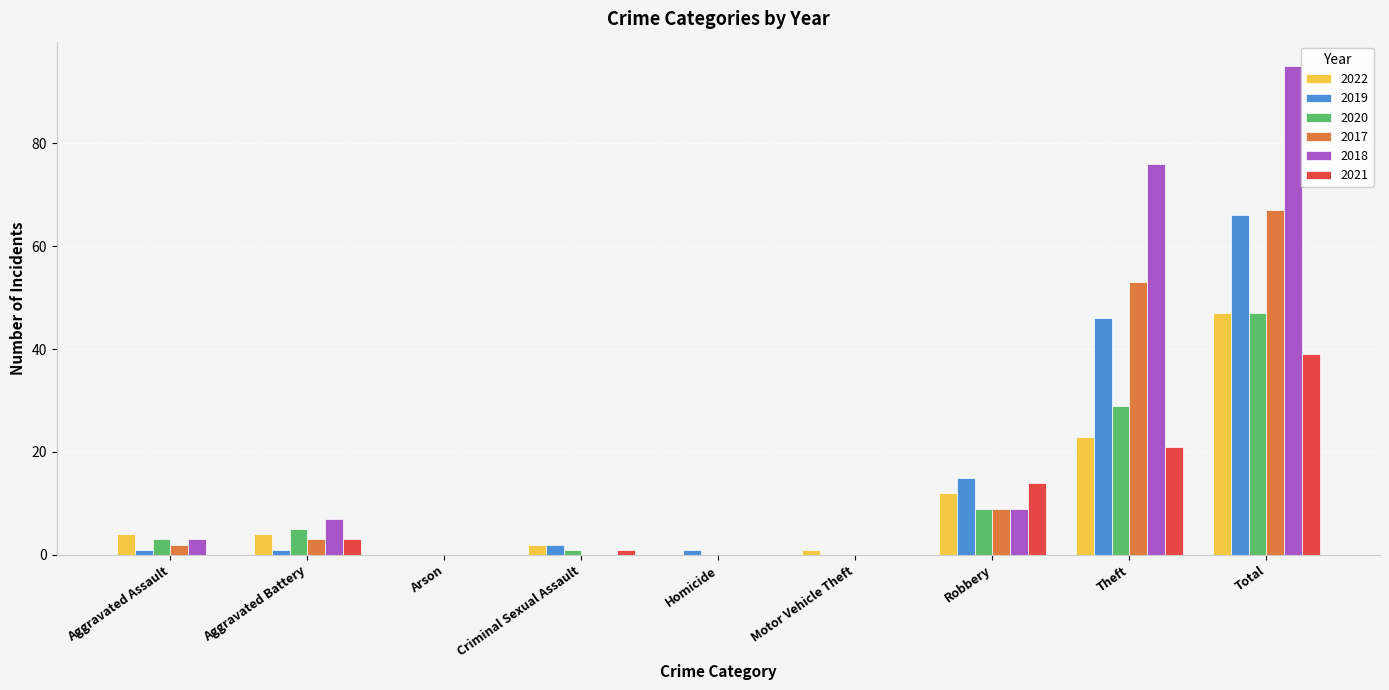

At which label is 2017 closest to 33?

Theft